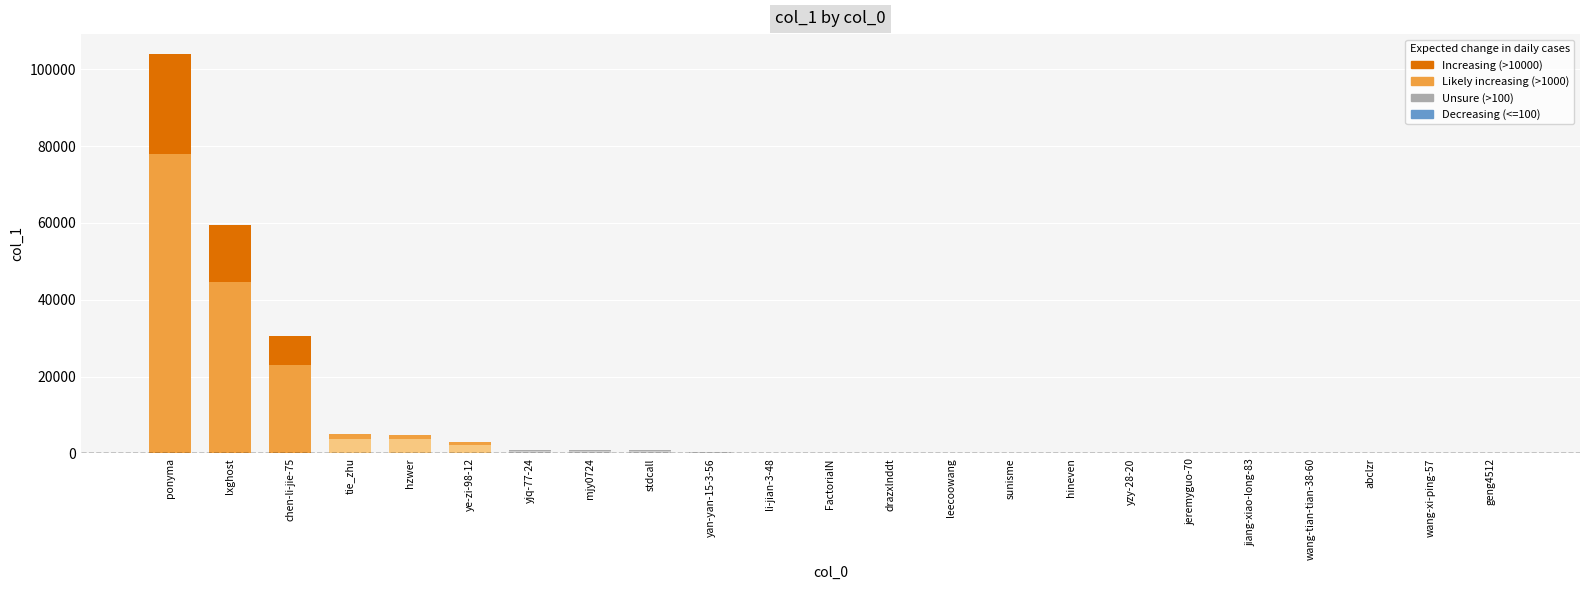

Reading left to right, what are all the values shown in this chart?

103938	59402	30559	5111	4888	3029	962	836	746	460	128	116	98	56	36	35	31	25	25	24	22	19	17